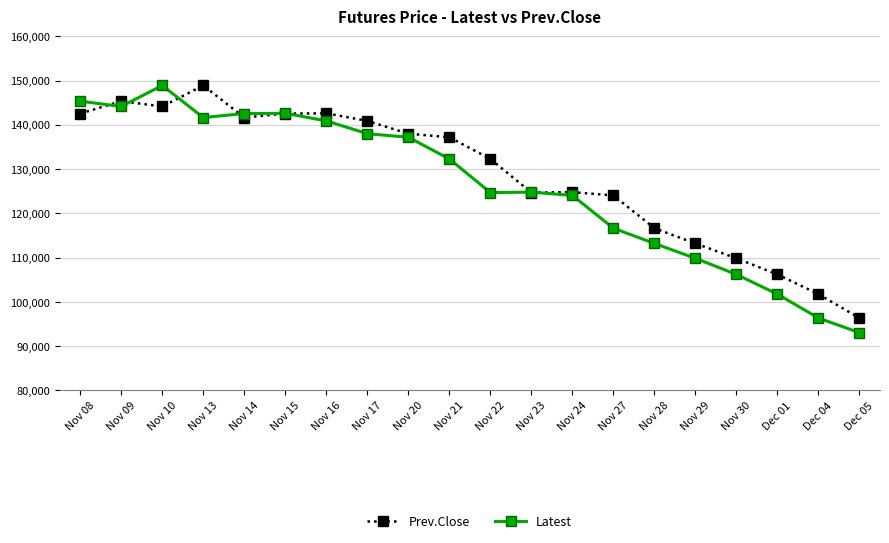

Rank the series by their average value, from lowest to highest.

Latest, Prev.Close